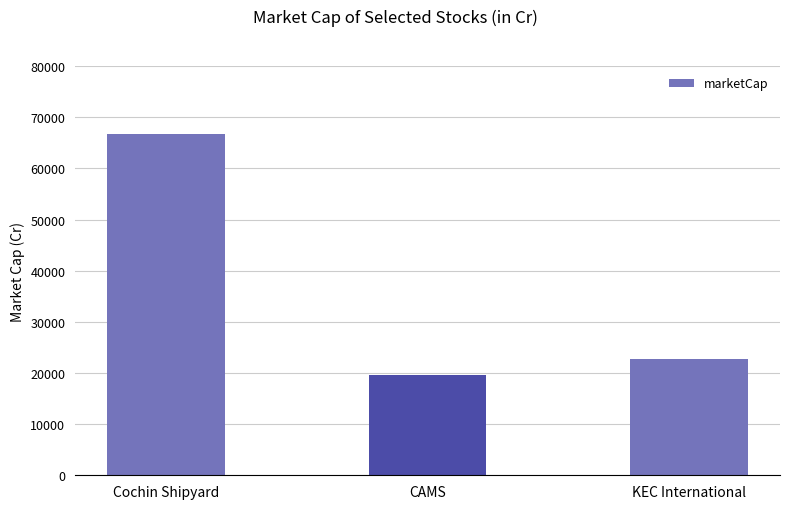

What is the change in value from Cochin Shipyard to CAMS?

-47100.6